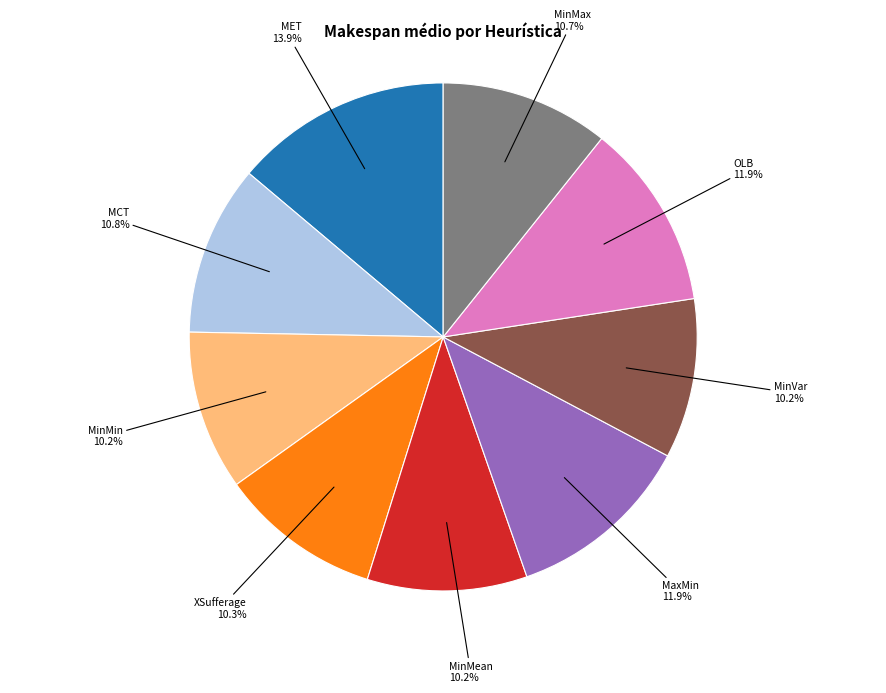

What percentage is the OLB slice, to the nearest percent?

12%